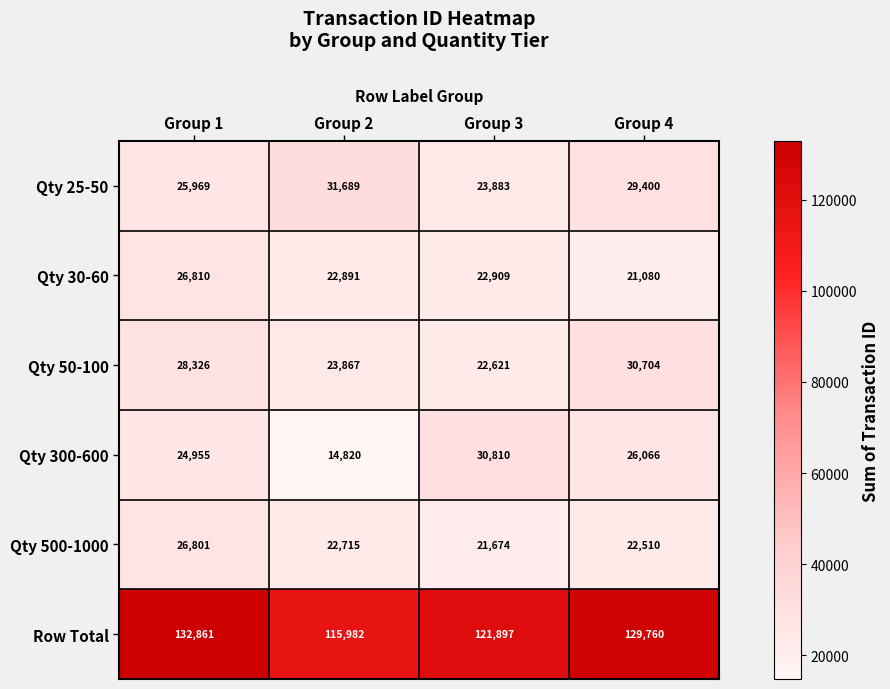

Between Group 2 and Group 4, which series saw the biggest shift?

Row Total